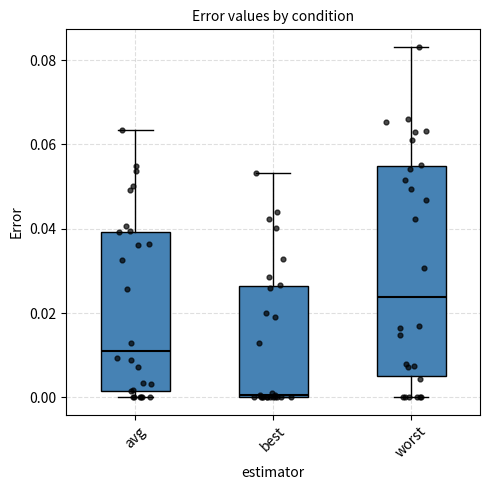

Comparing the boxes themselves (not the whiskers), which one is the tallest?

worst